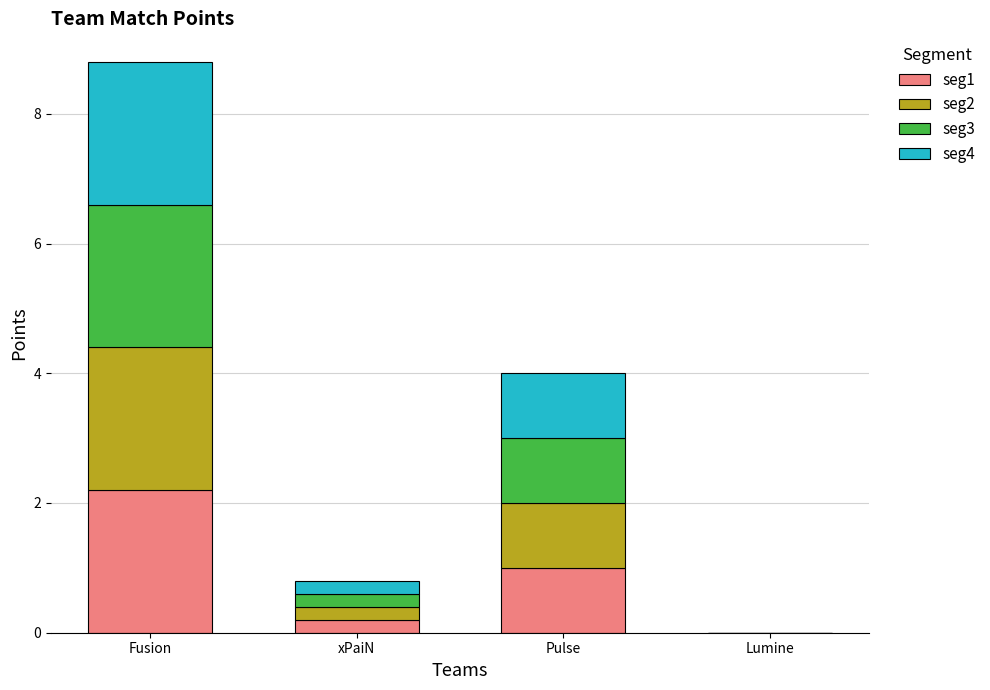

What is the total value across all series at xPaiN?

0.8